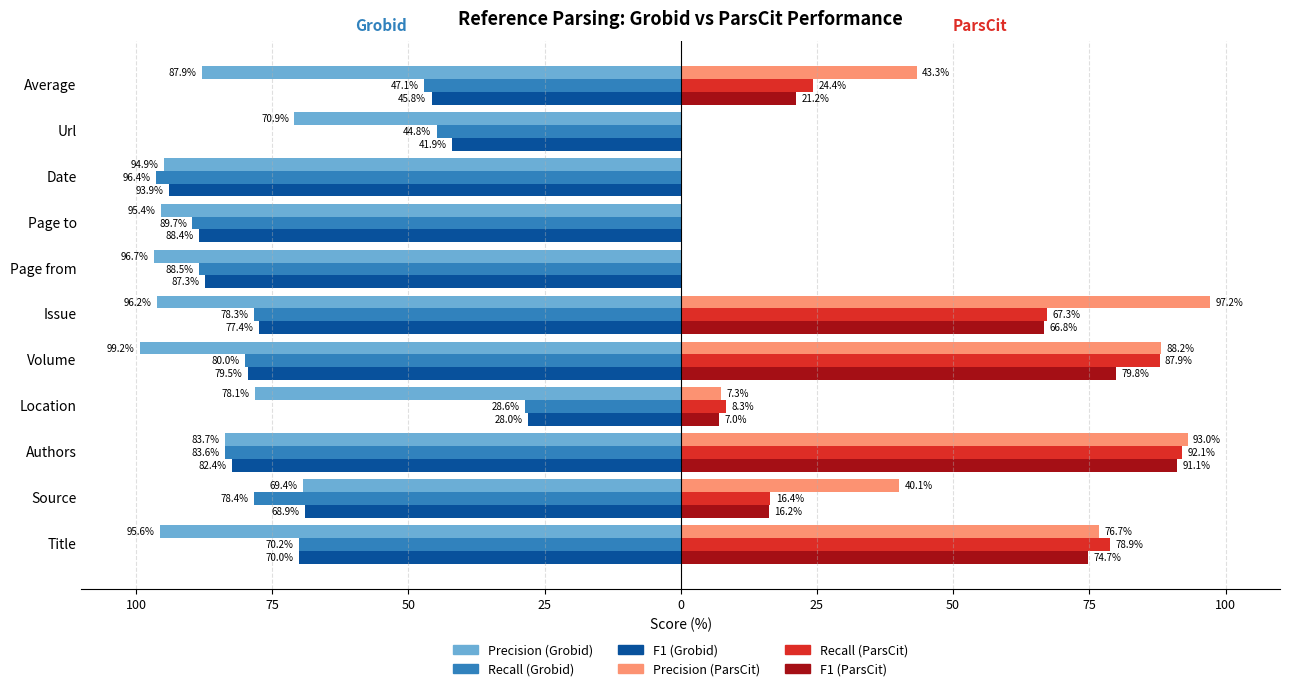

How many distinct data groups are displayed?

6